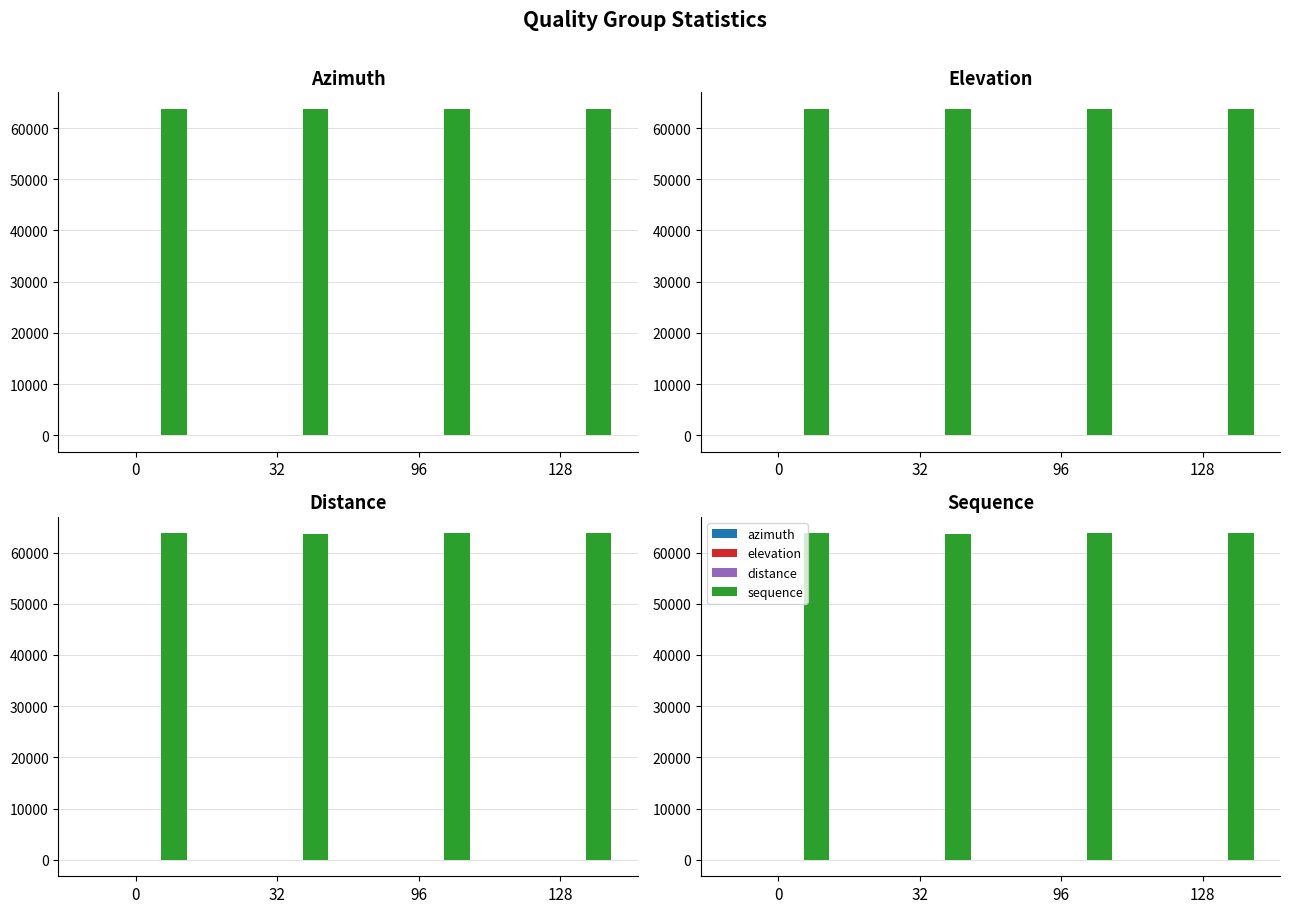

Which category has the lowest value in the elevation series?

32